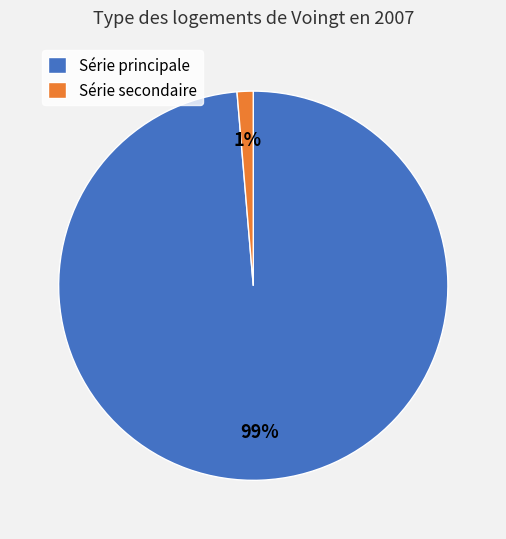

To the nearest percent, what is the average slice percentage?

50%